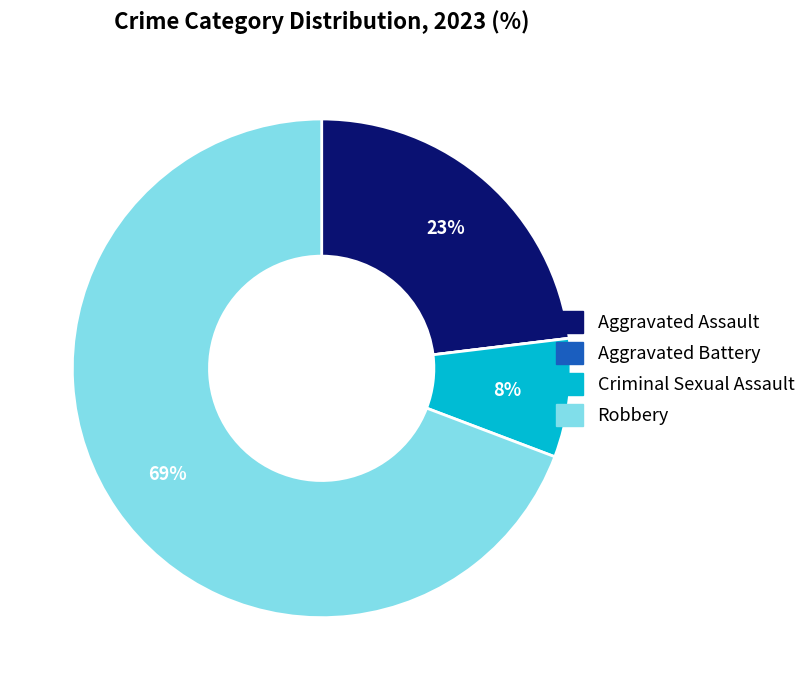

Do Robbery and Aggravated Assault together represent more than half of the pie?

Yes